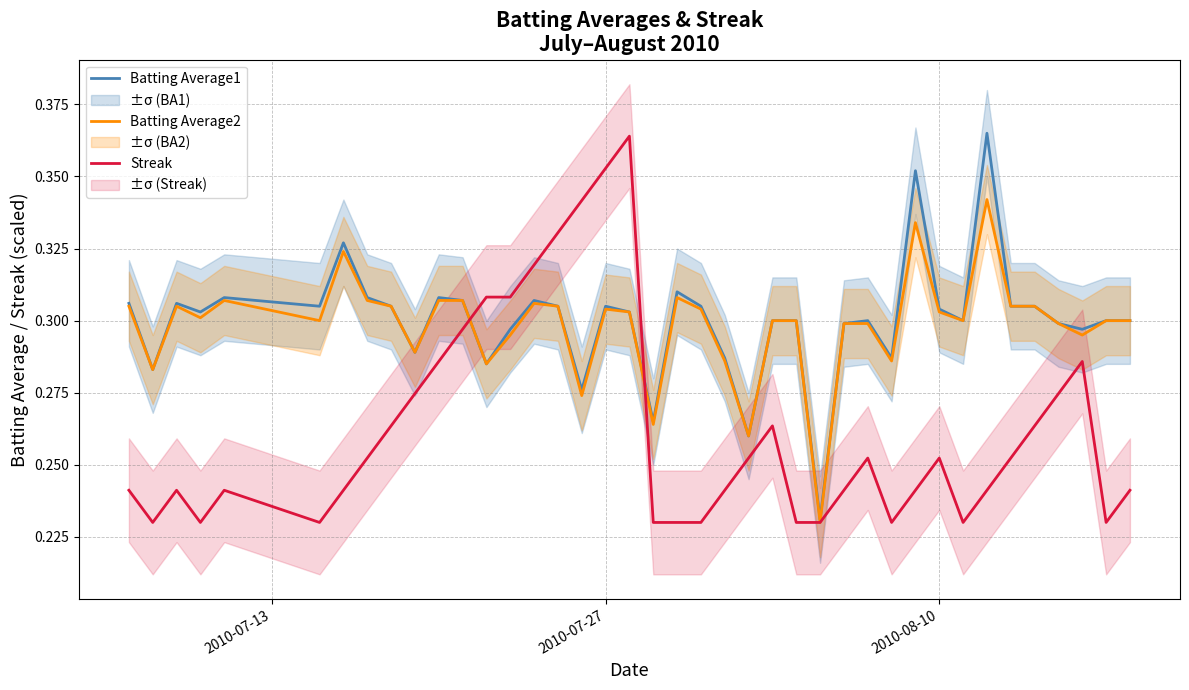

How many intersections are there between Streak and Batting Average2?

2